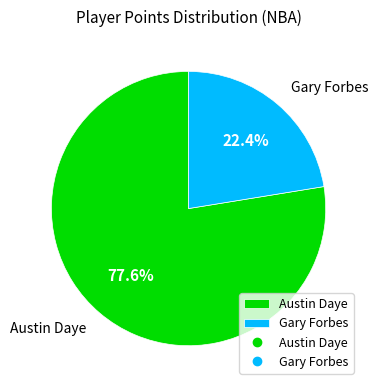

Rank the categories by value from lowest to highest.

Gary Forbes, Austin Daye